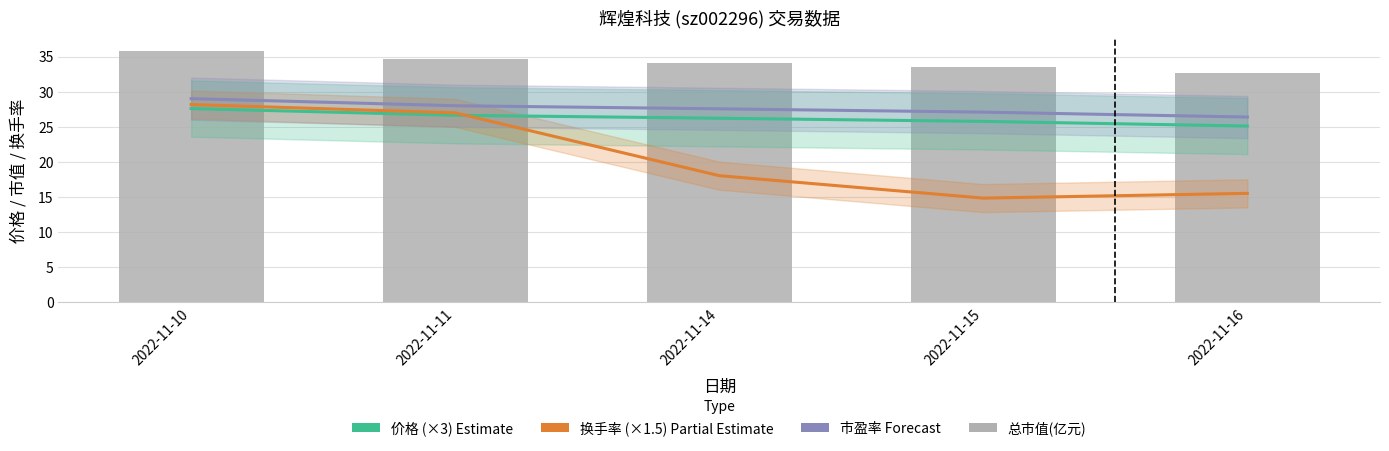

Which series has the widest spread of values?

换手率 (×1.5) Partial Estimate